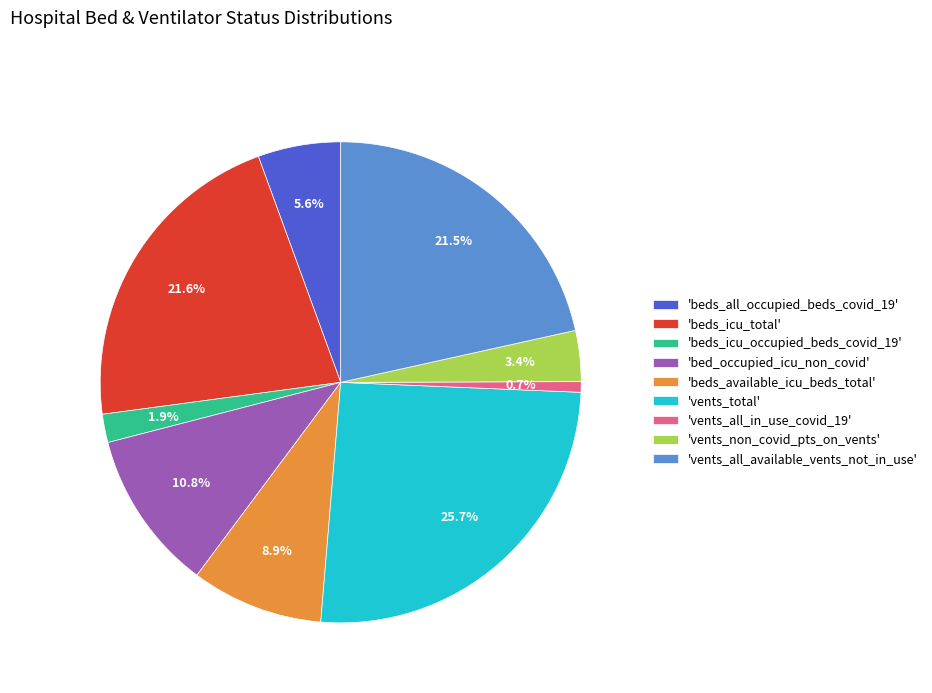

Which slice is the largest?

'vents_total'